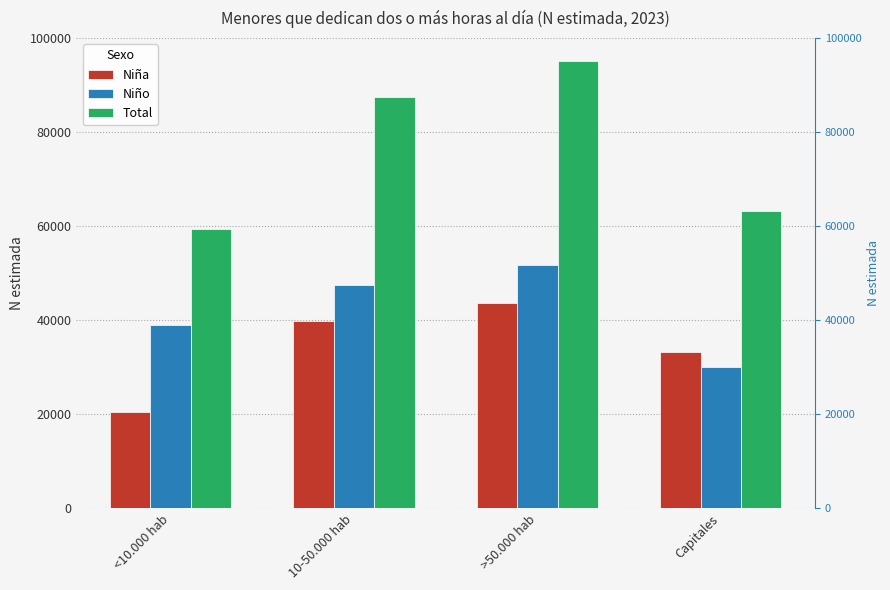

What are all the series names shown in the legend?

Niña, Niño, Total